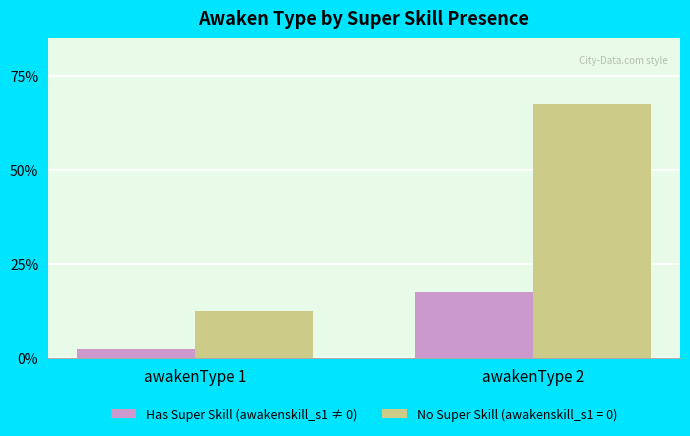

Does the chart contain any negative values?

No